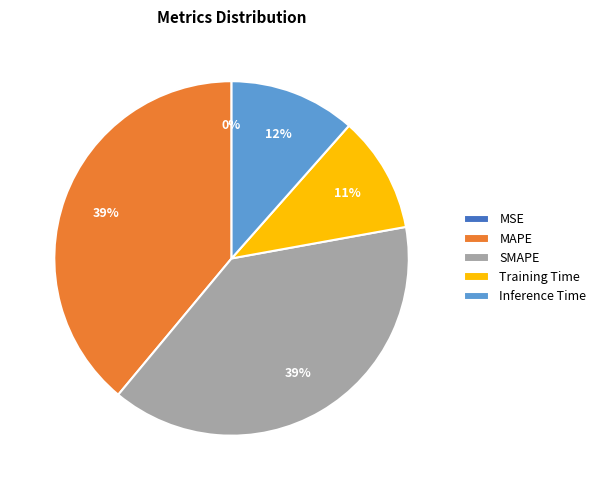

True or false: Inference Time accounts for 1% of the total.

False